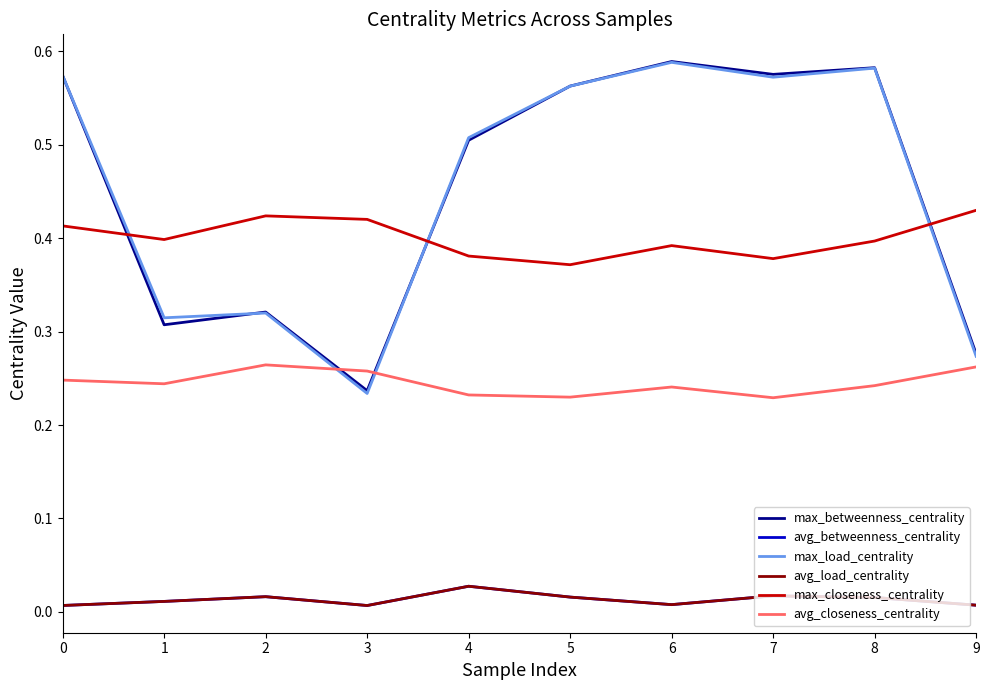

List the labels in order of max_closeness_centrality value, largest first.

9, 2, 3, 0, 1, 8, 6, 4, 7, 5